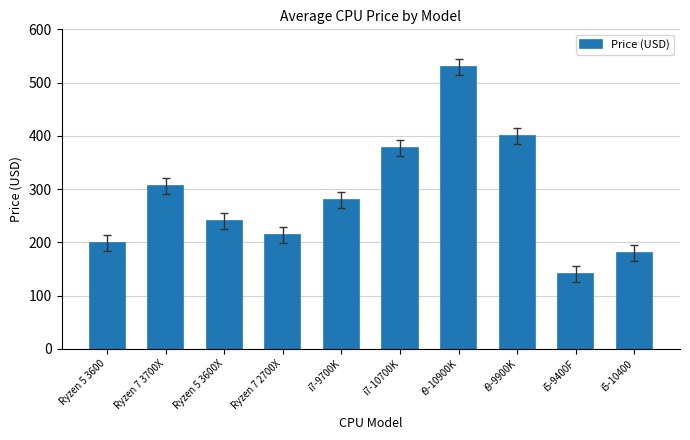

What is the difference between the second highest and second lowest values?

220.0